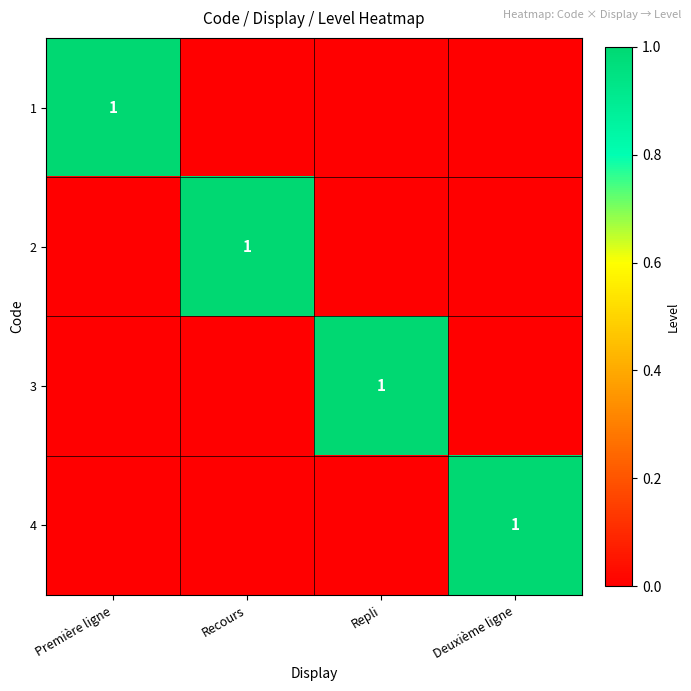

Is it true that 4 equals 0 at Recours?

True